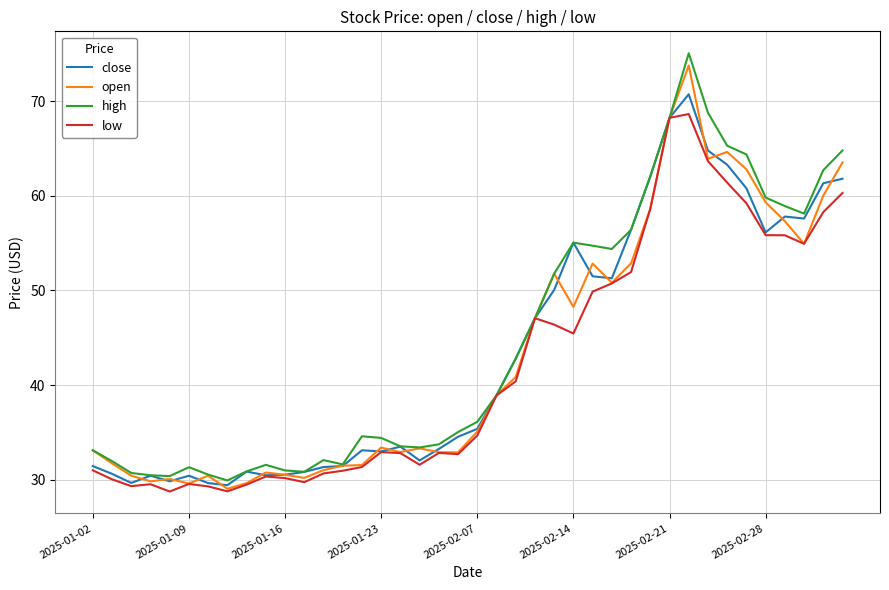

What is the average value of the low series?

42.1